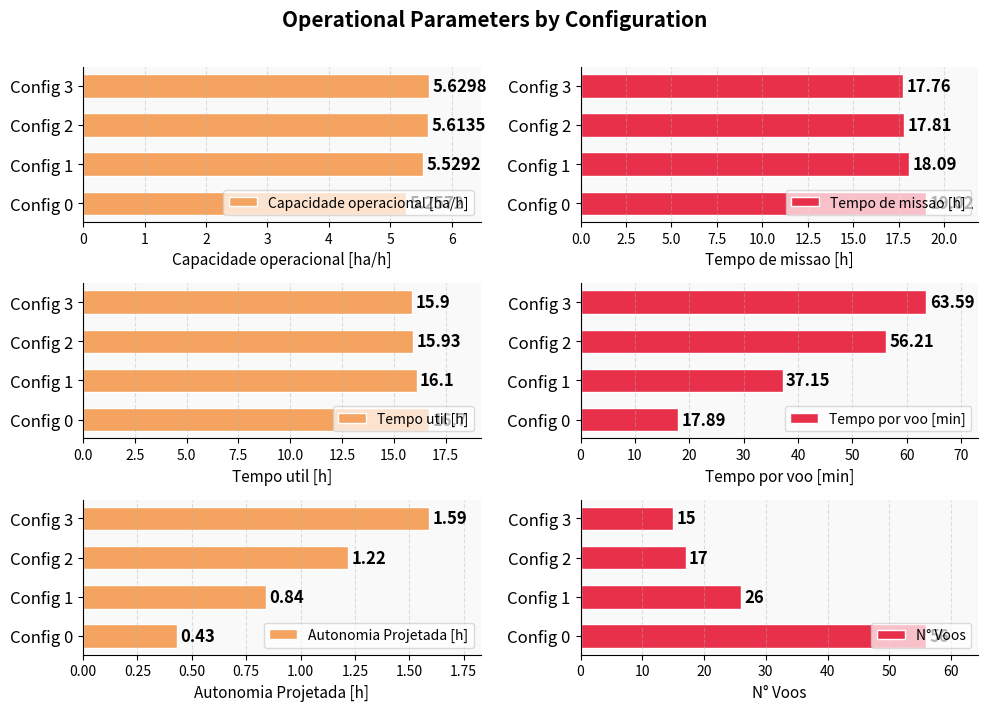

How many data points does each series have?

4